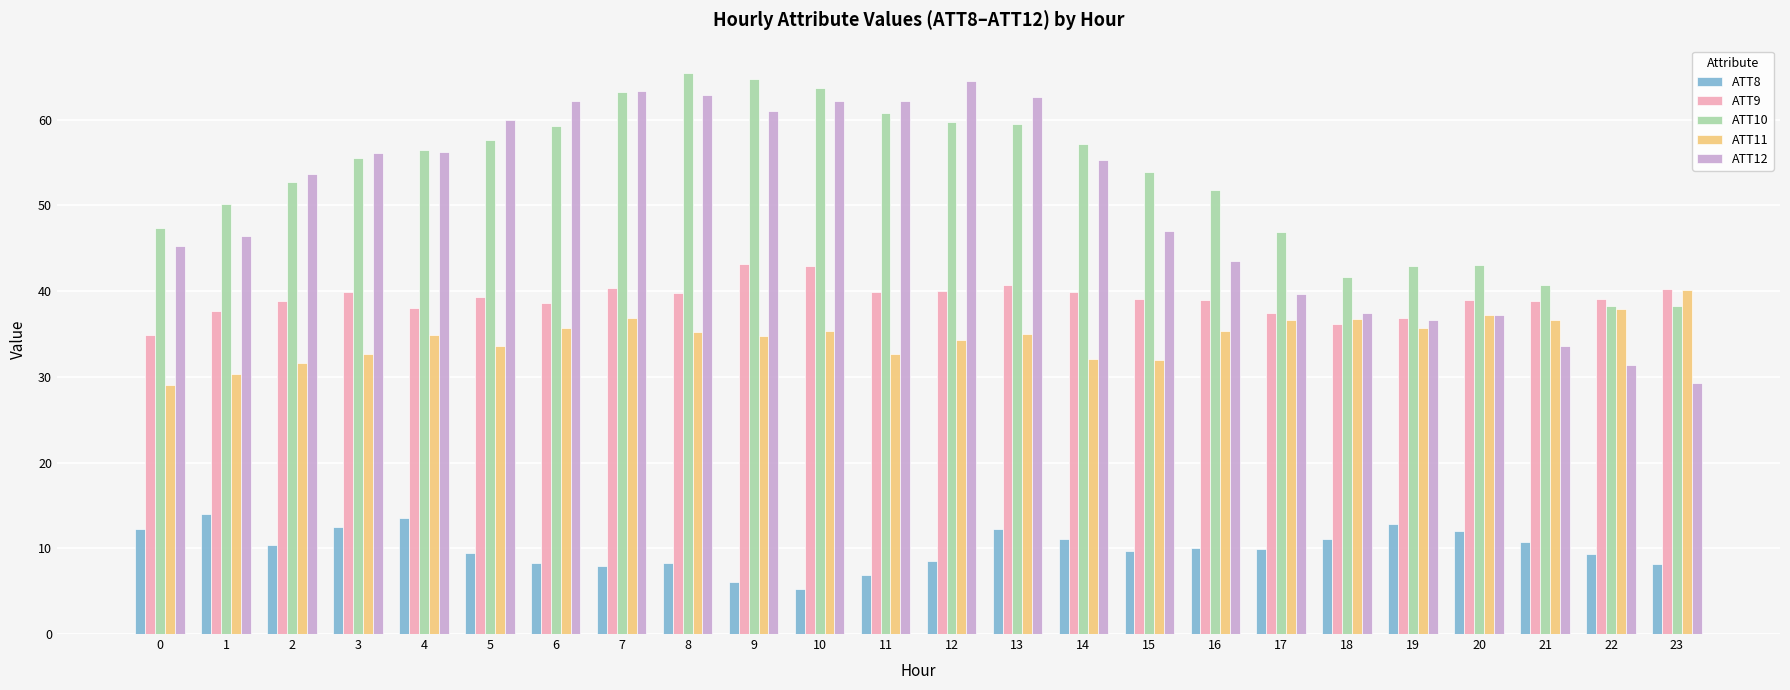

True or false: ATT8 has a value of 9.9 at 17.

True